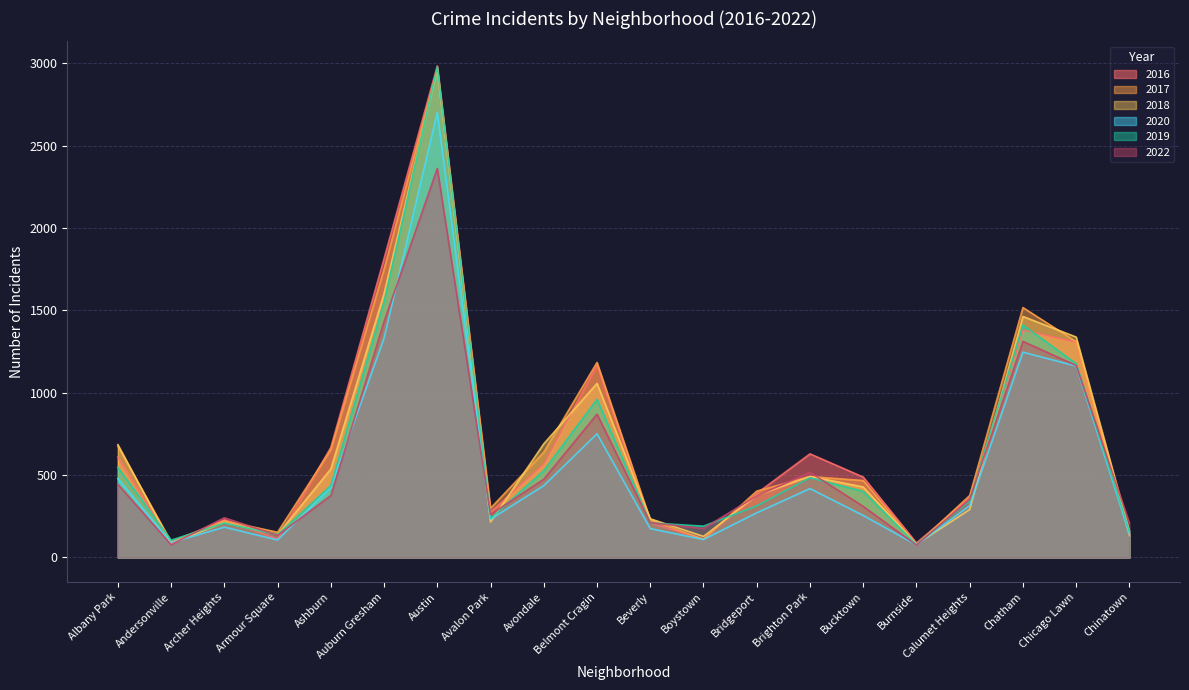

Does the chart display data point markers on the line(s)?

No